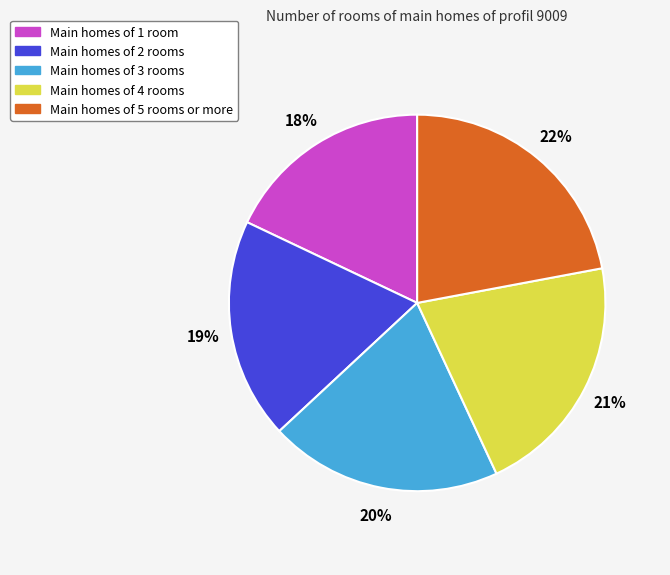

To the nearest percent, what is the average slice percentage?

20%